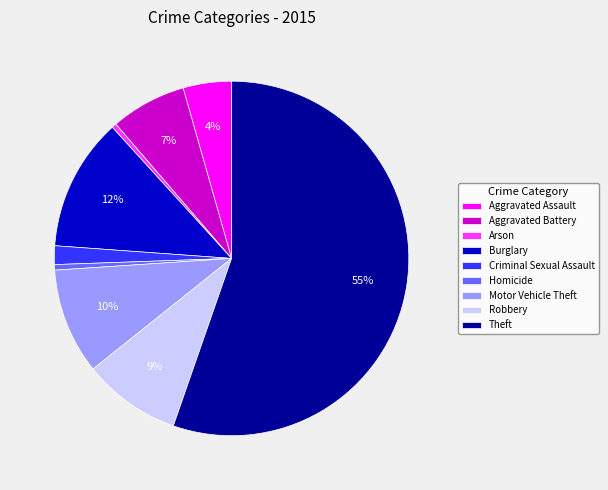

Count the number of slices in the pie.

9